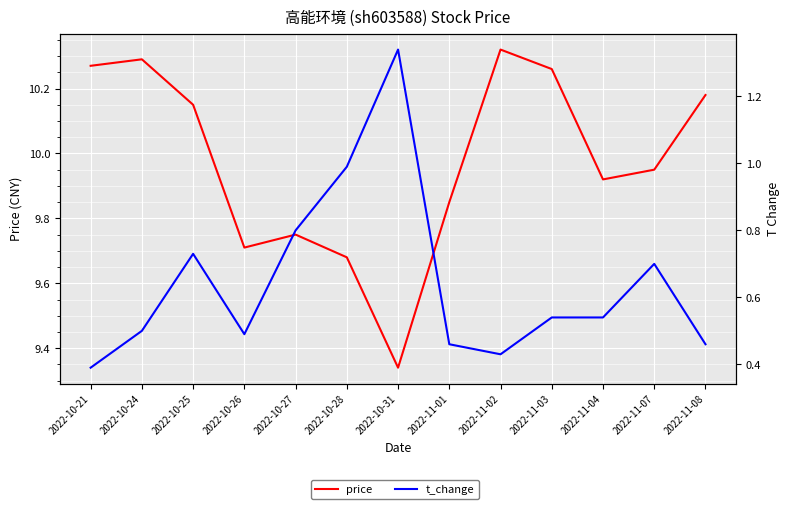

List the series in order of their peak value, lowest first.

t_change, price